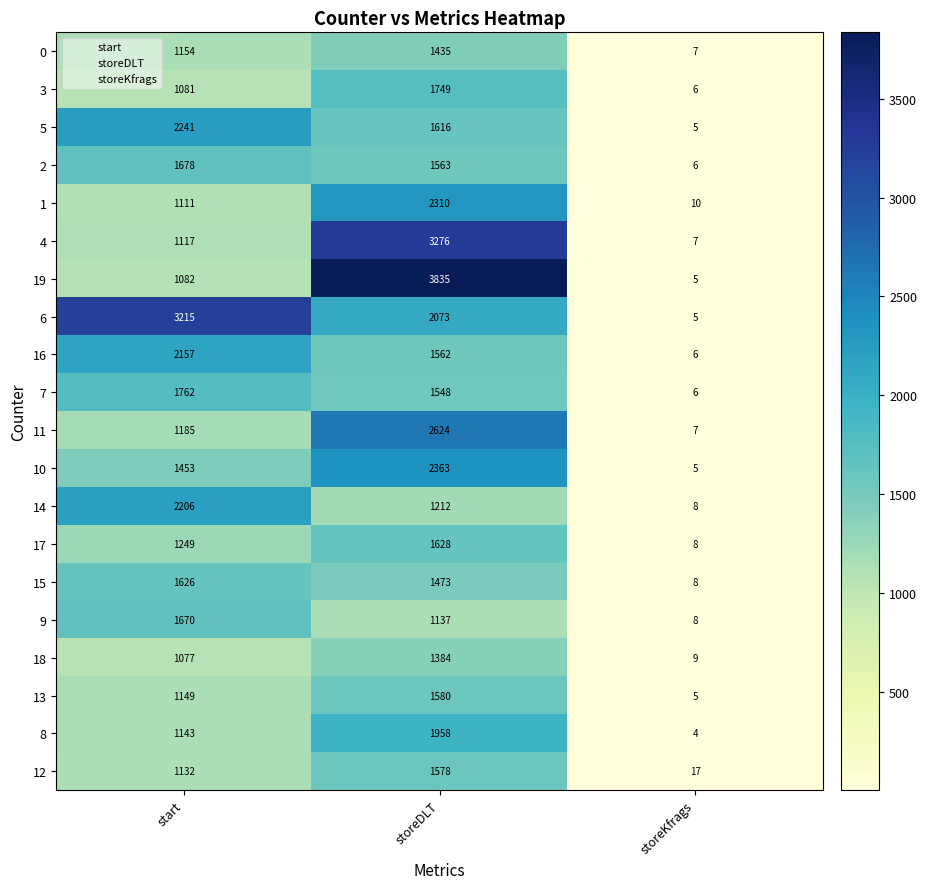

What is the difference between the highest and lowest values at start?

2138